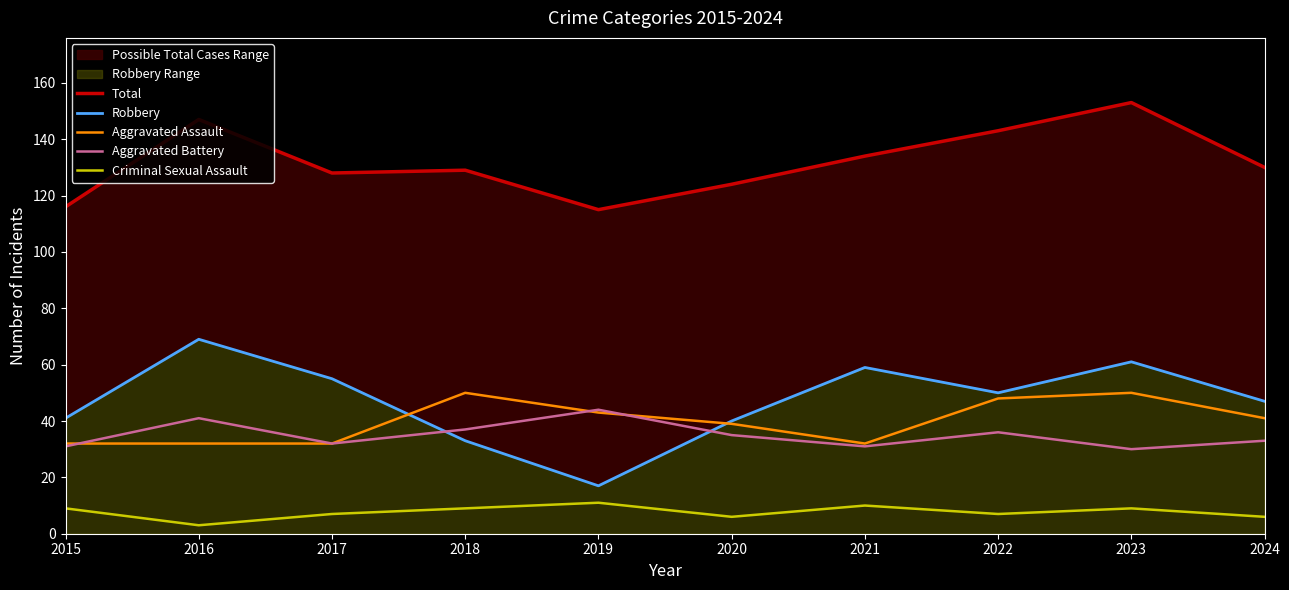

What is the difference between the maximum and minimum values in the Criminal Sexual Assault series?

8